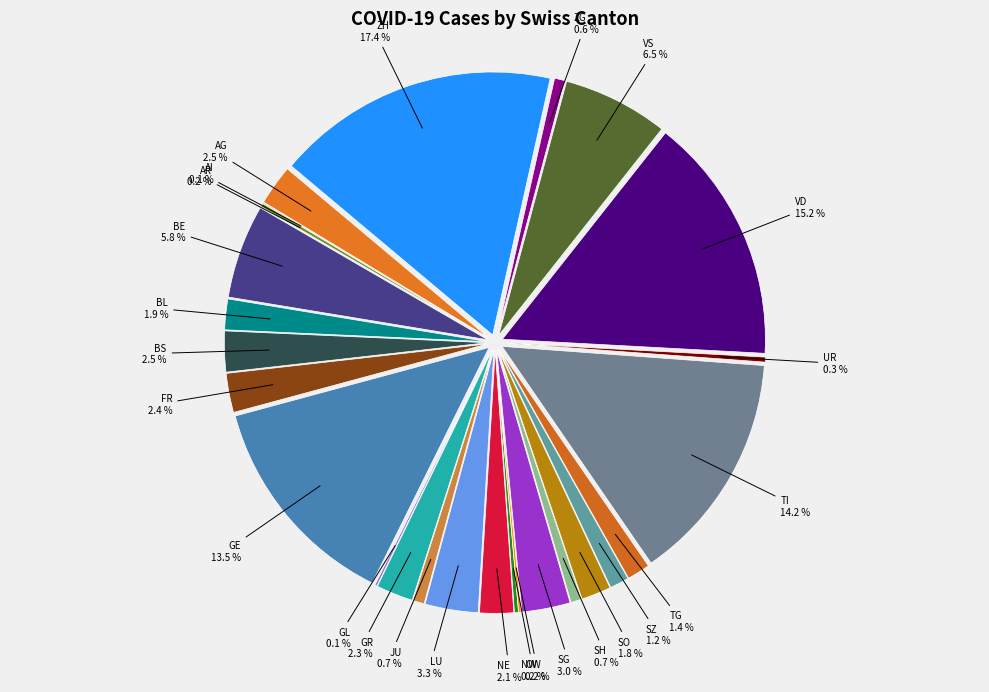

Is there any slice that represents more than half of the pie?

No